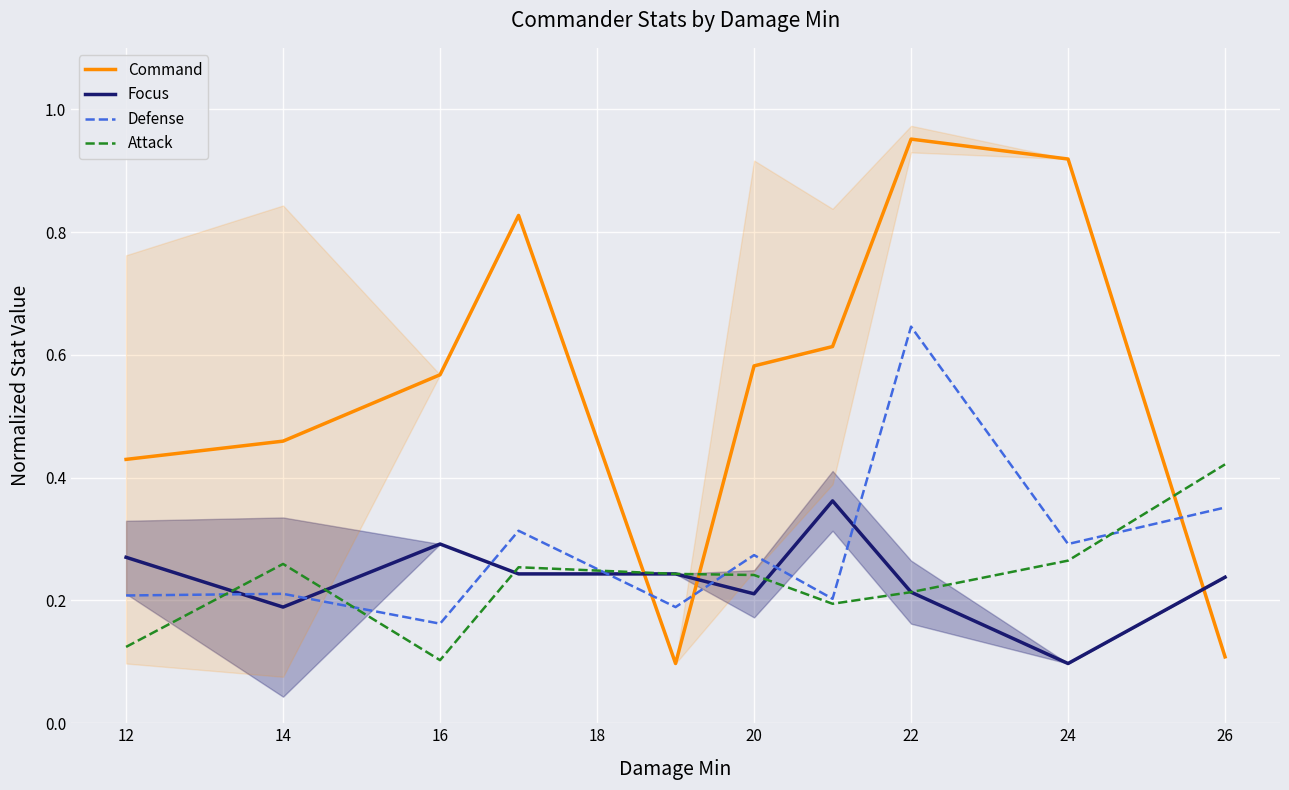

How many interior local valleys does the Focus series have?

3